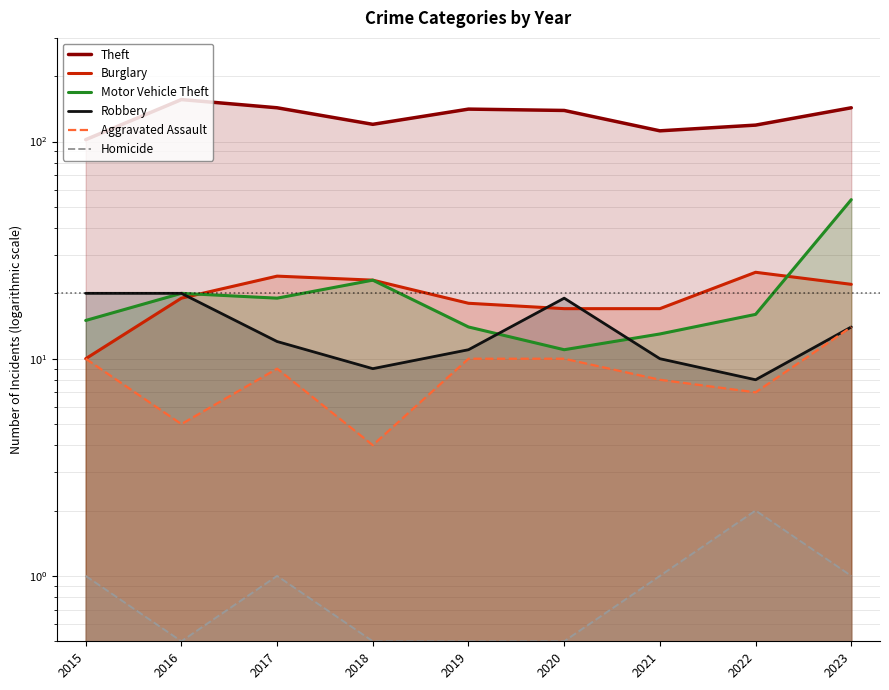

What is the difference between the Motor Vehicle Theft values at 2016 and 2022?

4.0